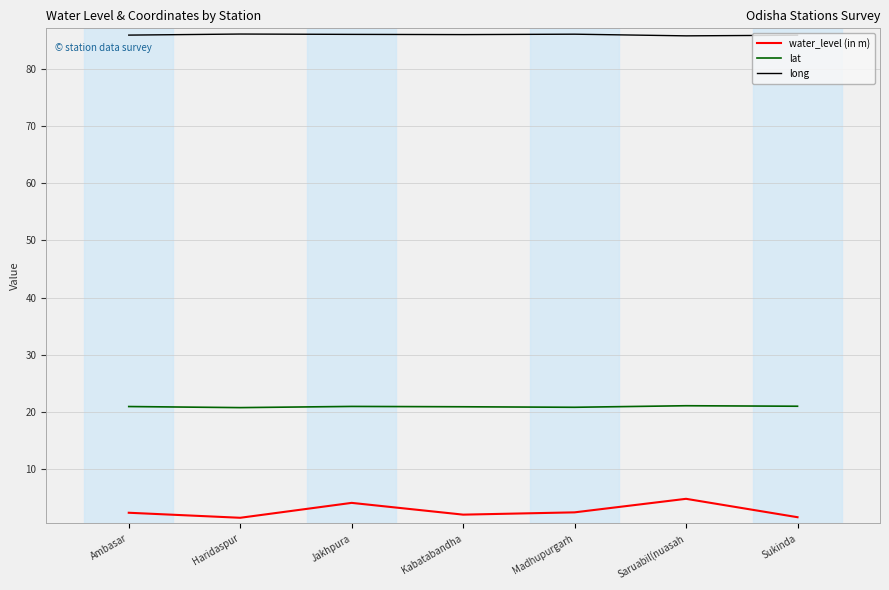

True or false: lat and water_level (in m) intersect in this chart.

False